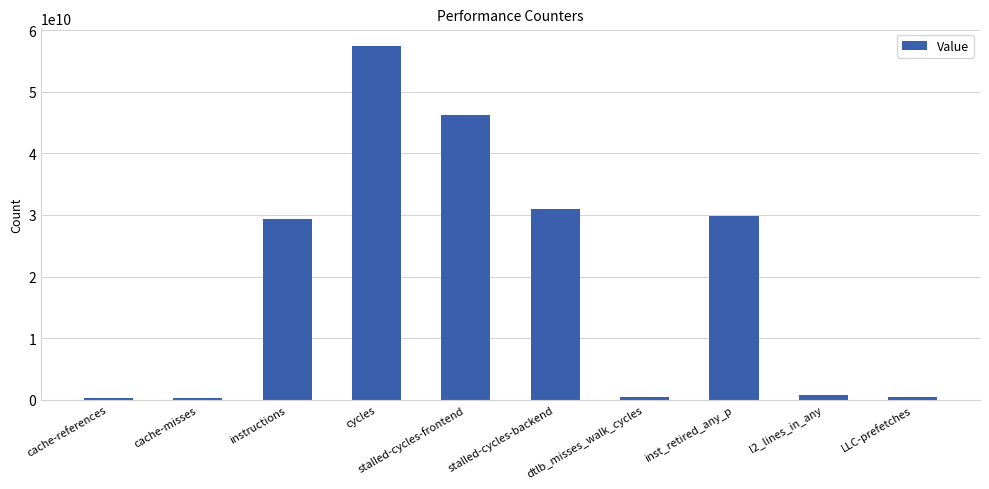

What is the label of the 3rd bar from the right?

inst_retired_any_p